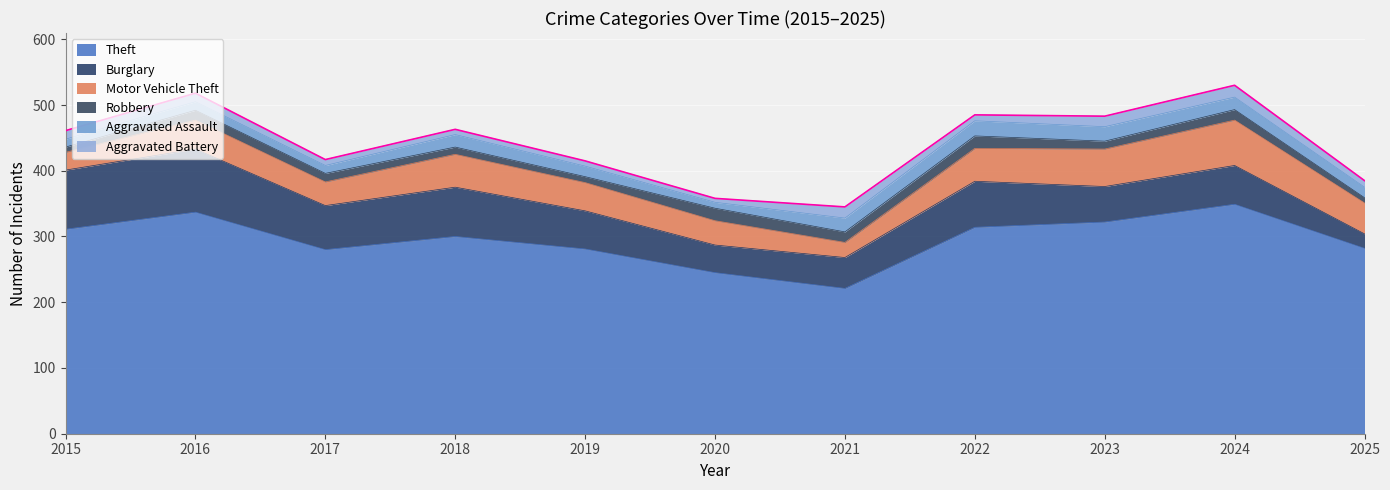

True or false: Burglary and Aggravated Battery intersect in this chart.

False